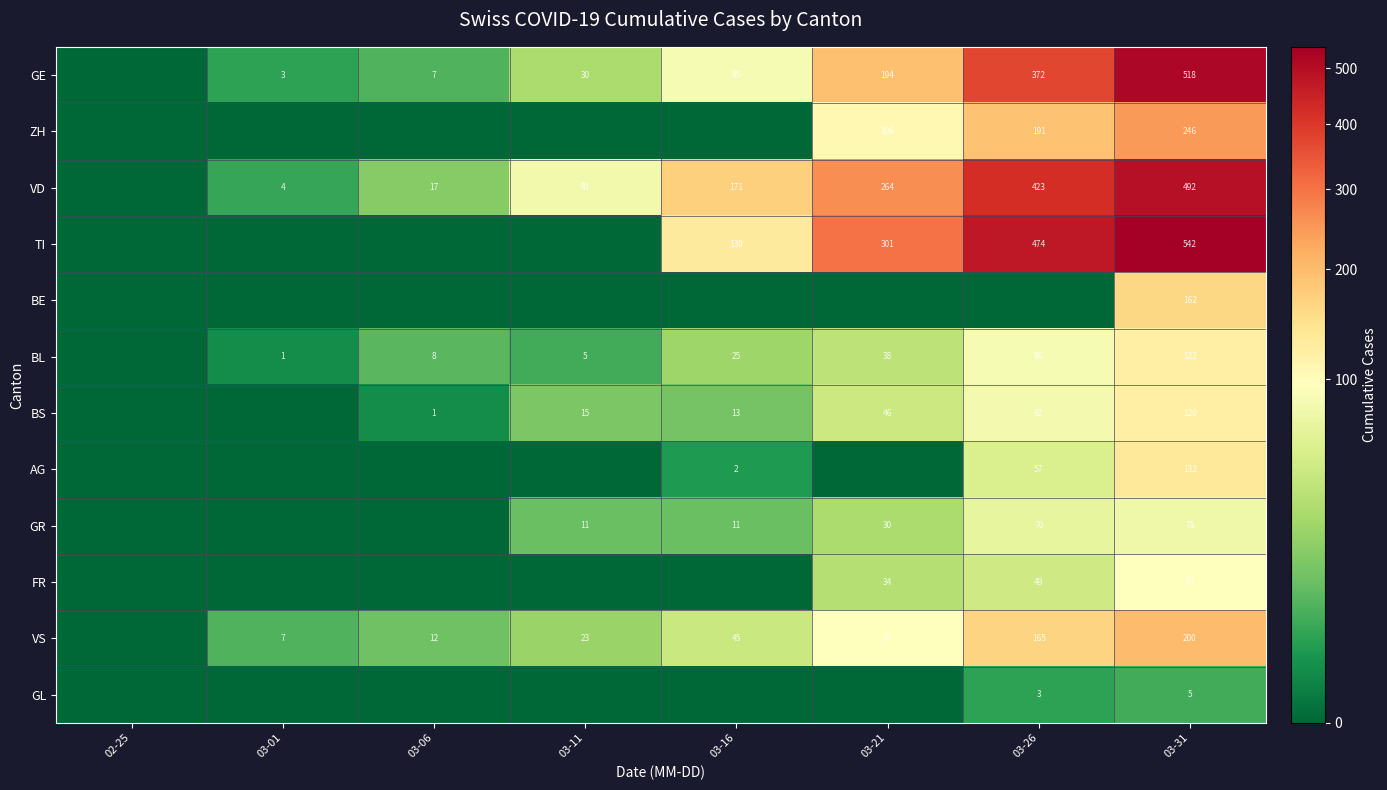

True or false: VS has a value of 12 at 03-06.

True